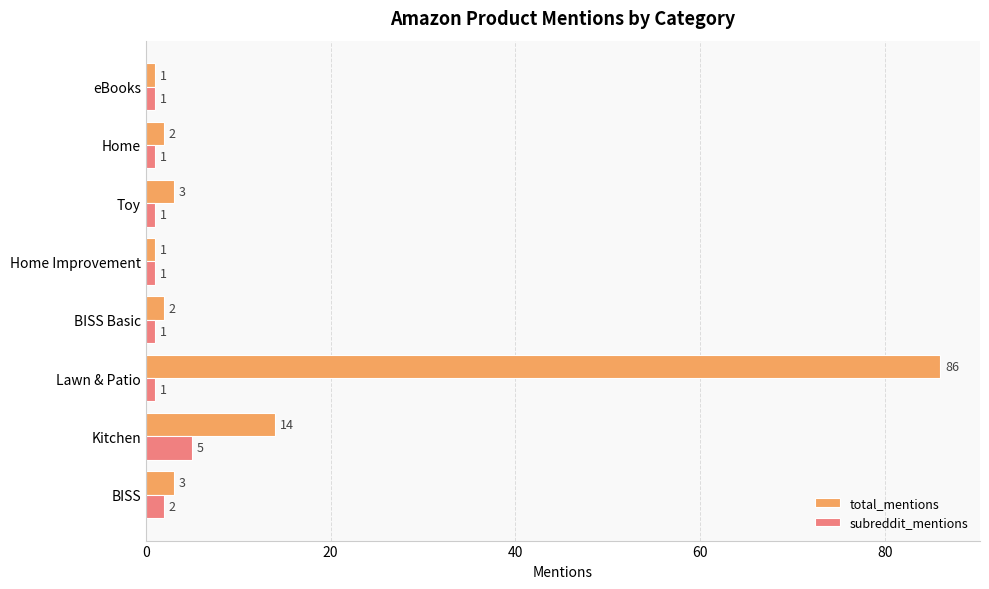

Where is subreddit_mentions nearest to the value 3?

BISS